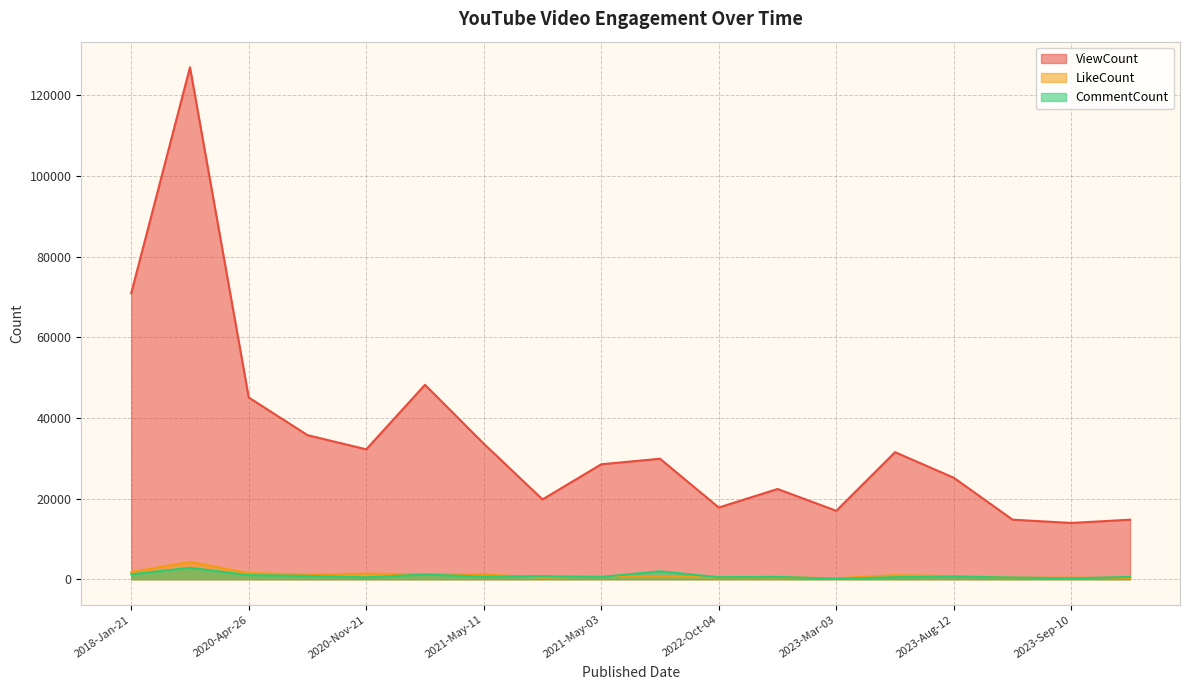

What is the difference between the maximum and minimum values in the LikeCount series?

4043